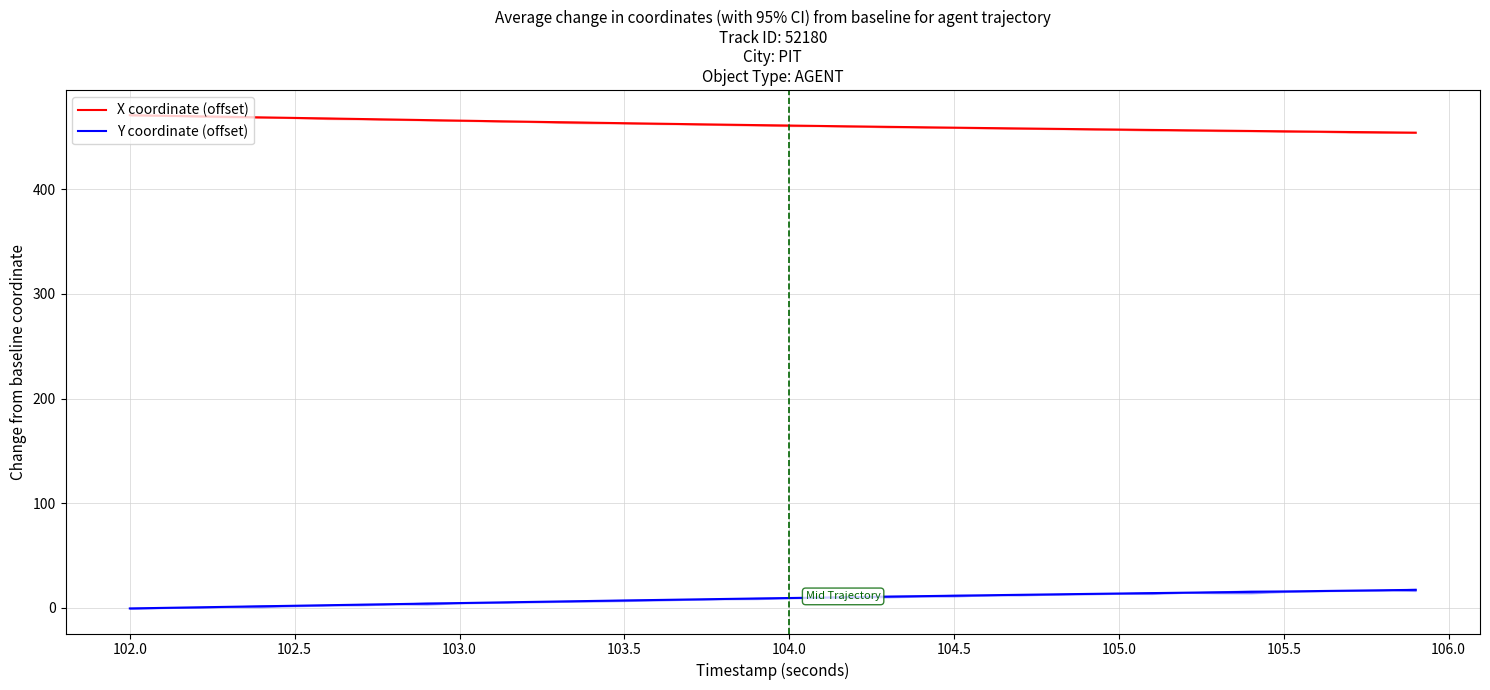

What is the difference between the maximum and minimum values in the X coordinate (offset) series?

16.7